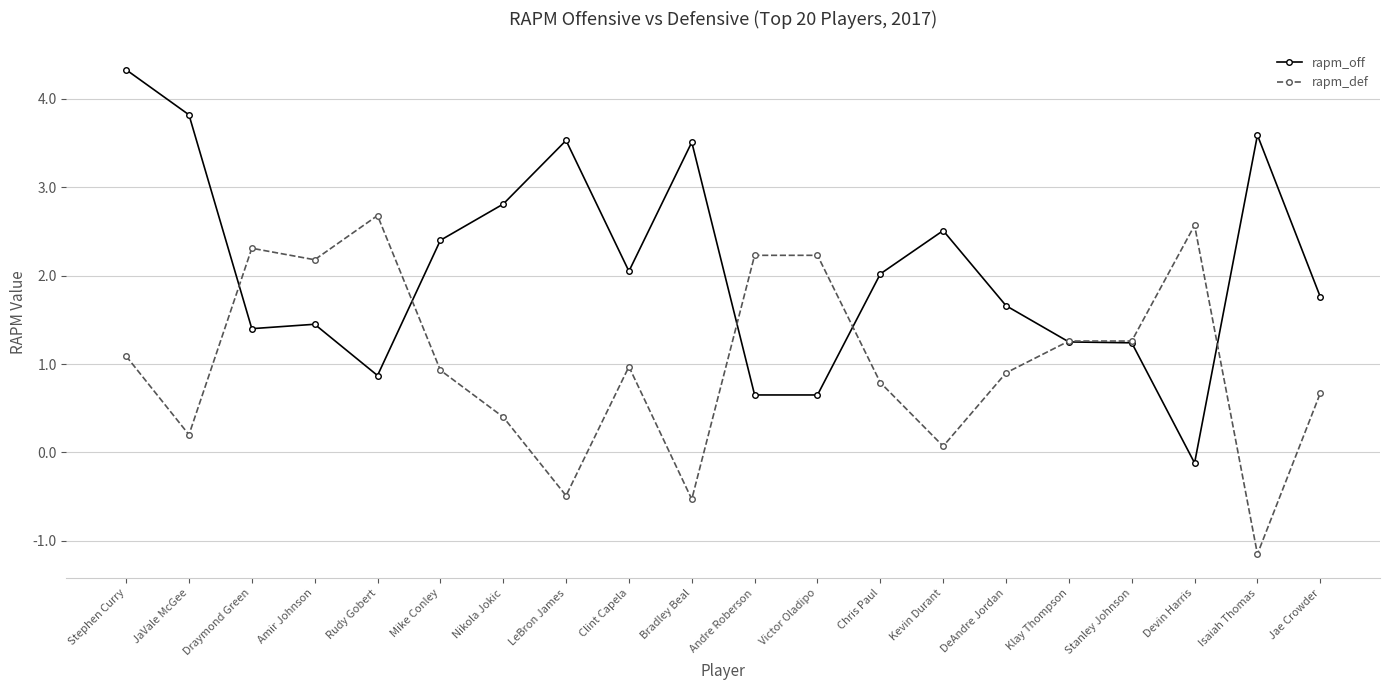

Which series ends up on top after the final intersection of rapm_off and rapm_def?

rapm_off